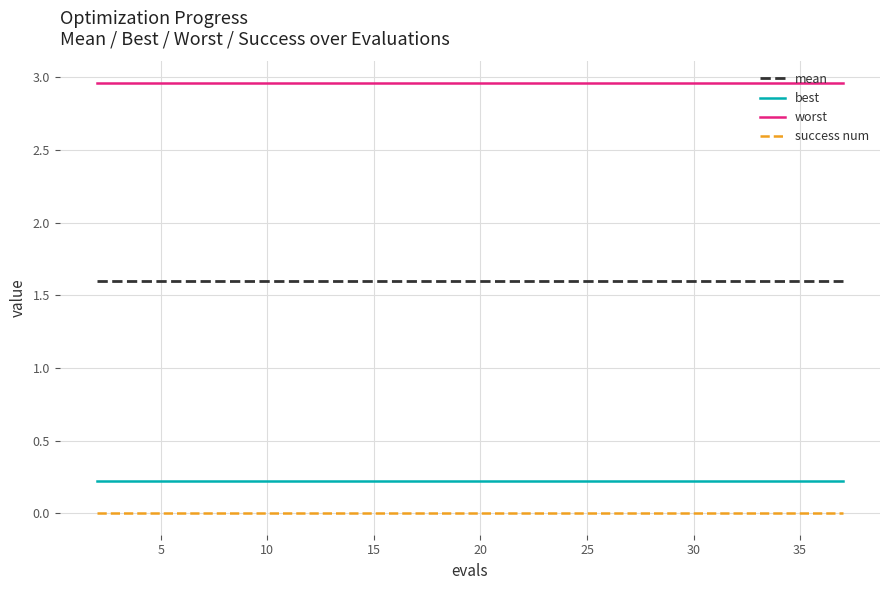

Which series has the largest total across all categories?

worst